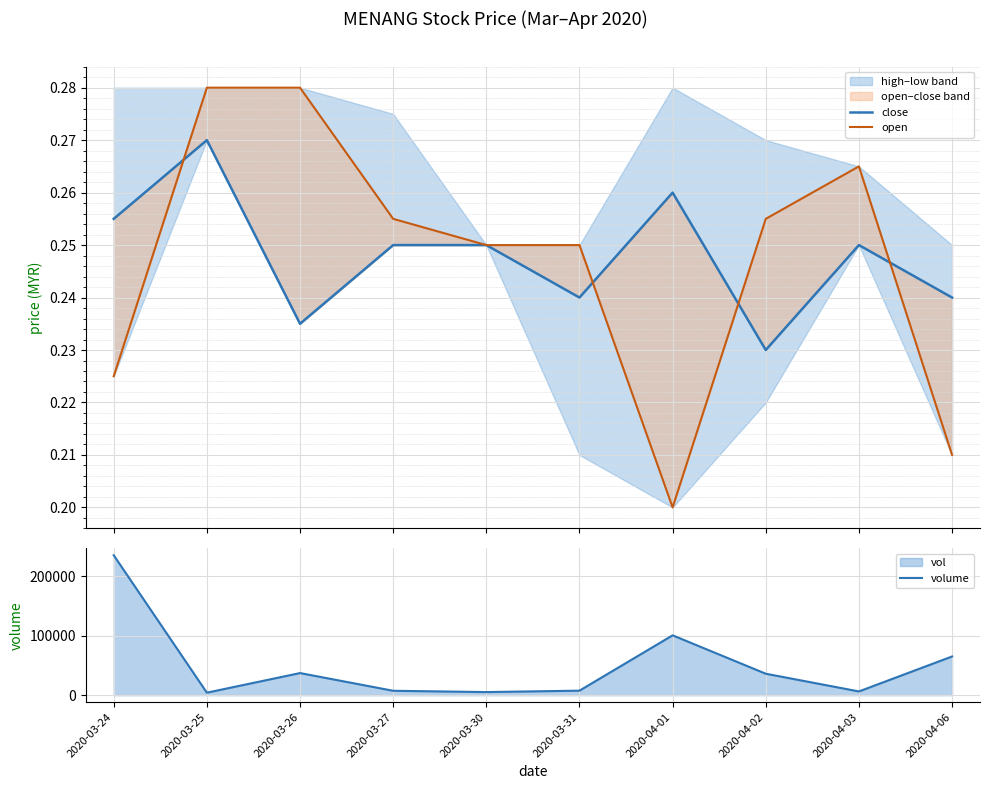

At which category does volume reach its first local peak?

2020-03-26